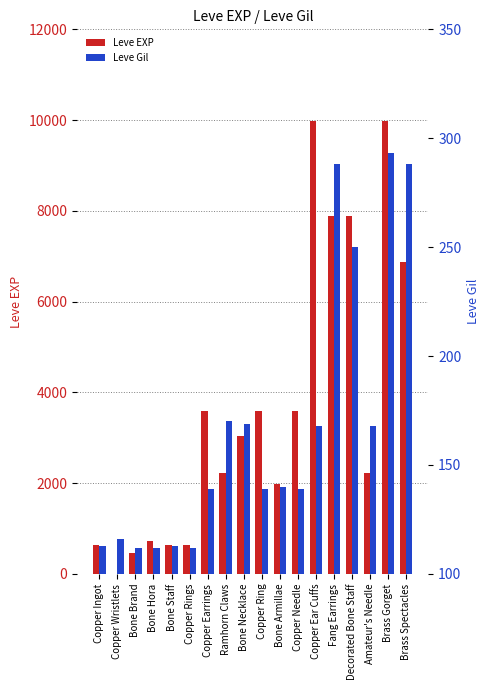

The value of Leve Gil at Amateur's Needle is 219. True or false?

False